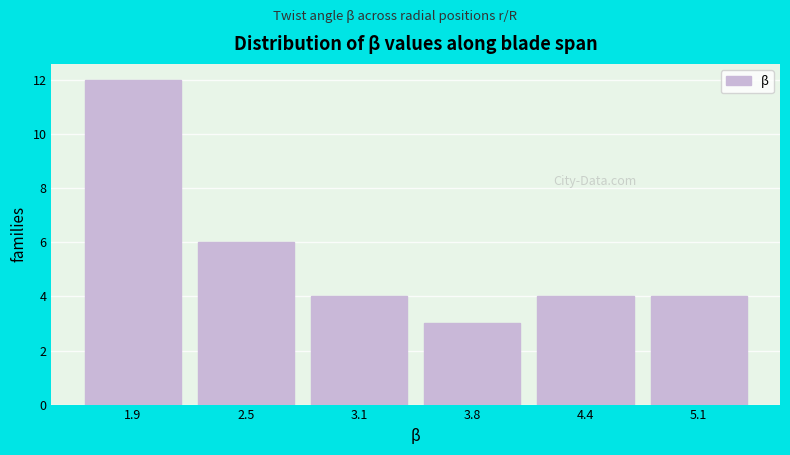

Reading left to right, what are all the values shown in this chart?

12	6	4	3	4	4